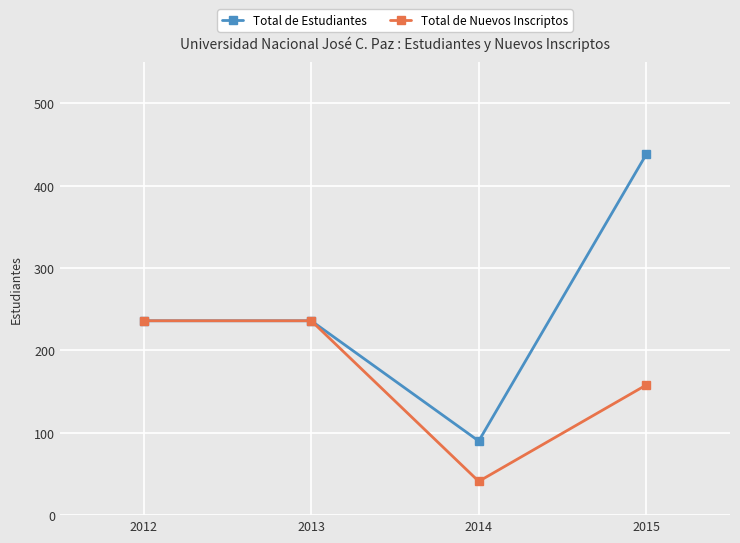

Which series has the largest total across all categories?

Total de Estudiantes